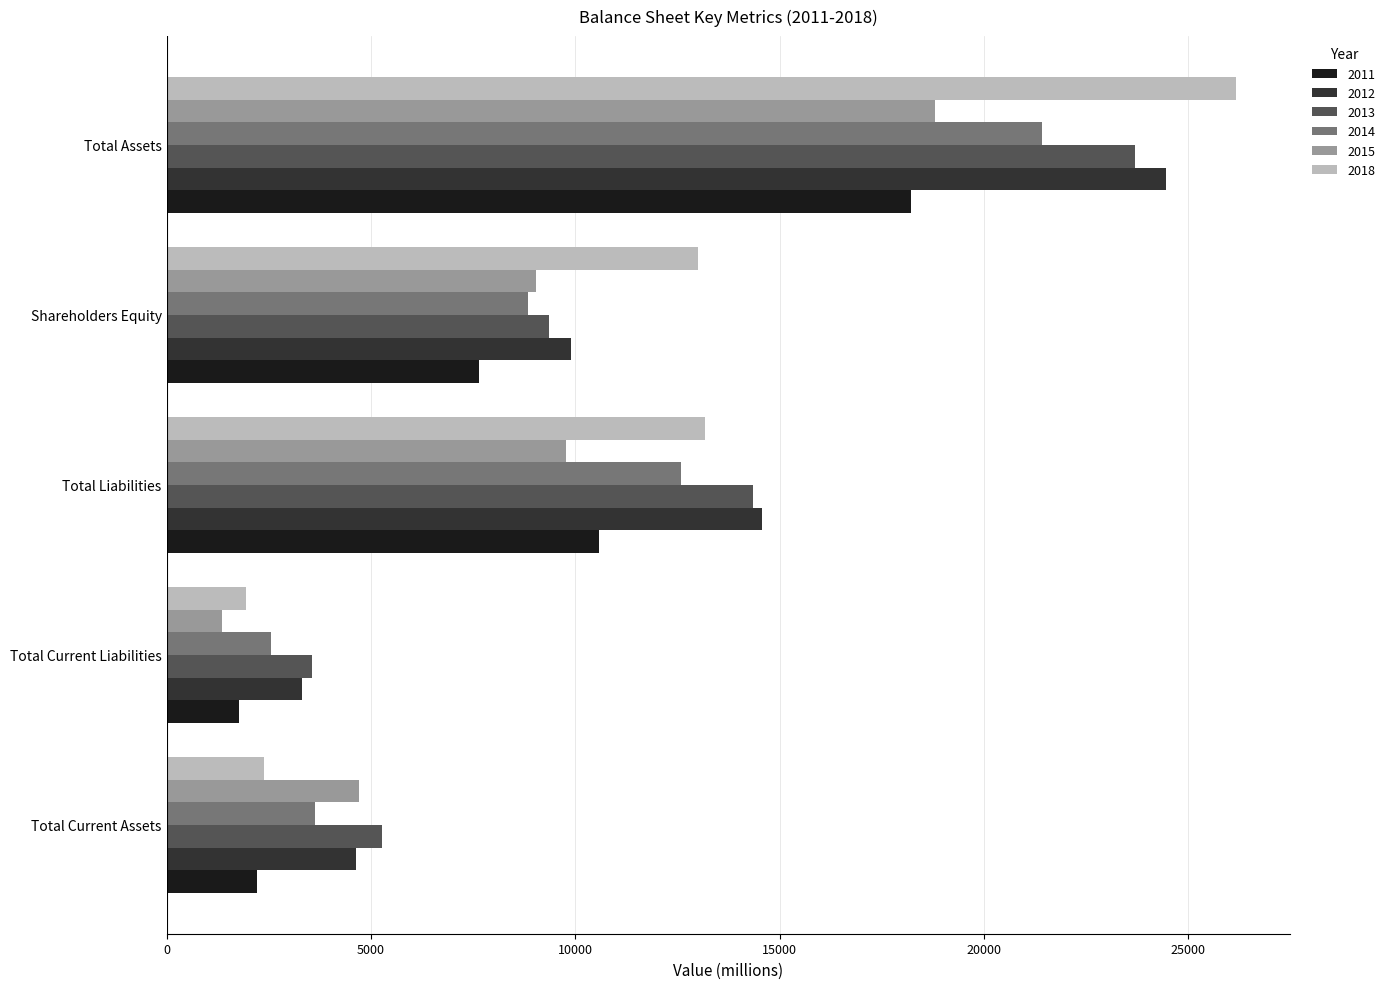

The value of 2014 at Total Liabilities is 16707. True or false?

False